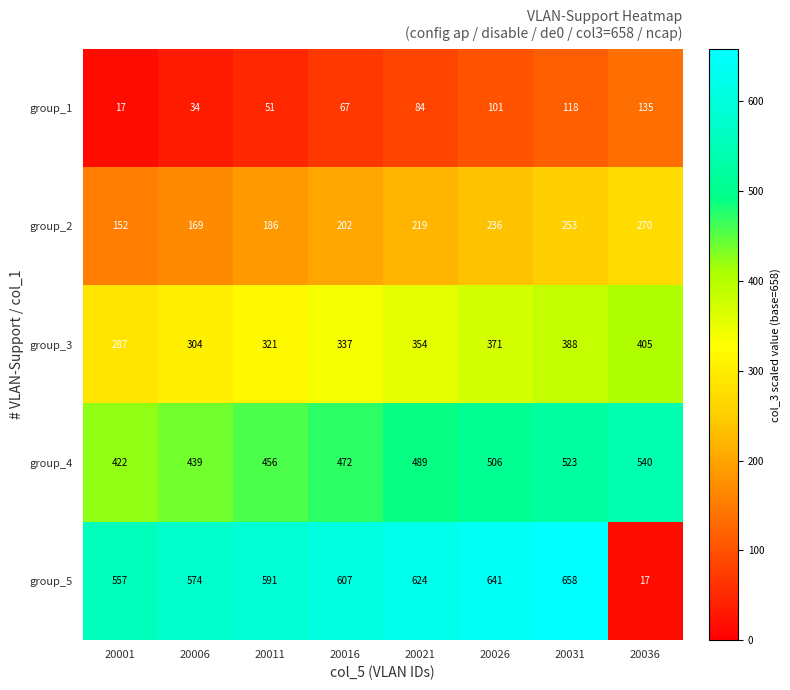

At which label is group_3 closest to 346?

20021